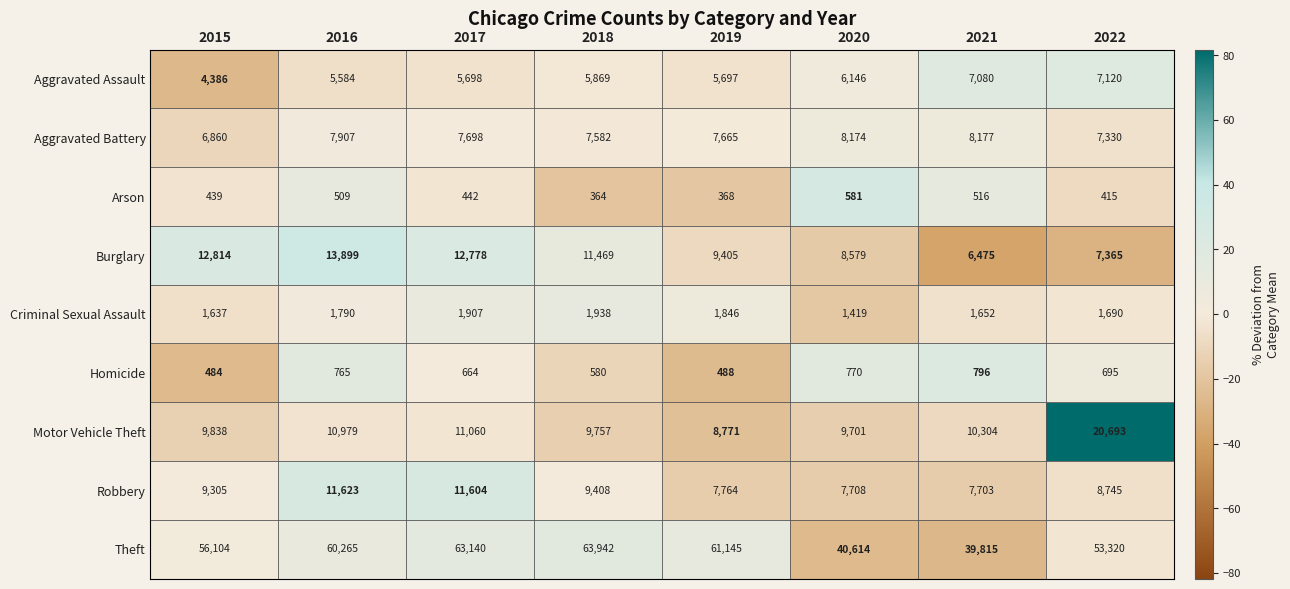

How many categories are shown in the chart?

8